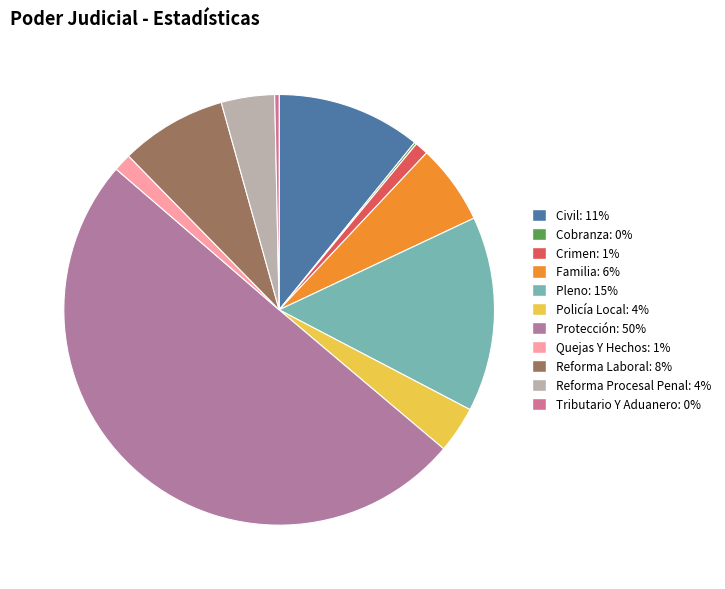

To the nearest percent, what percentage of the pie is Protección?

50%